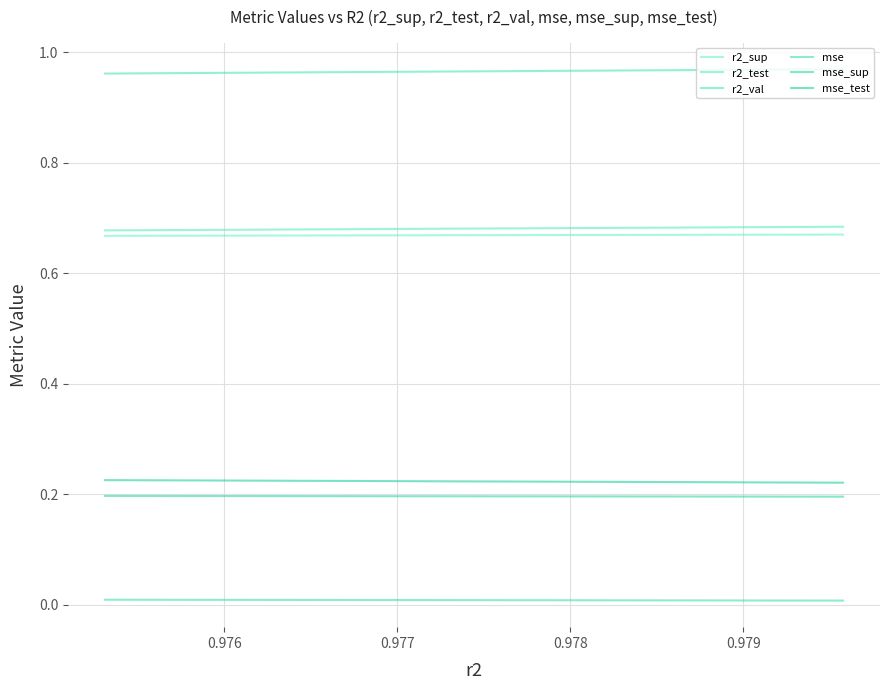

What are all the series names shown in the legend?

r2_sup, r2_test, r2_val, mse, mse_sup, mse_test